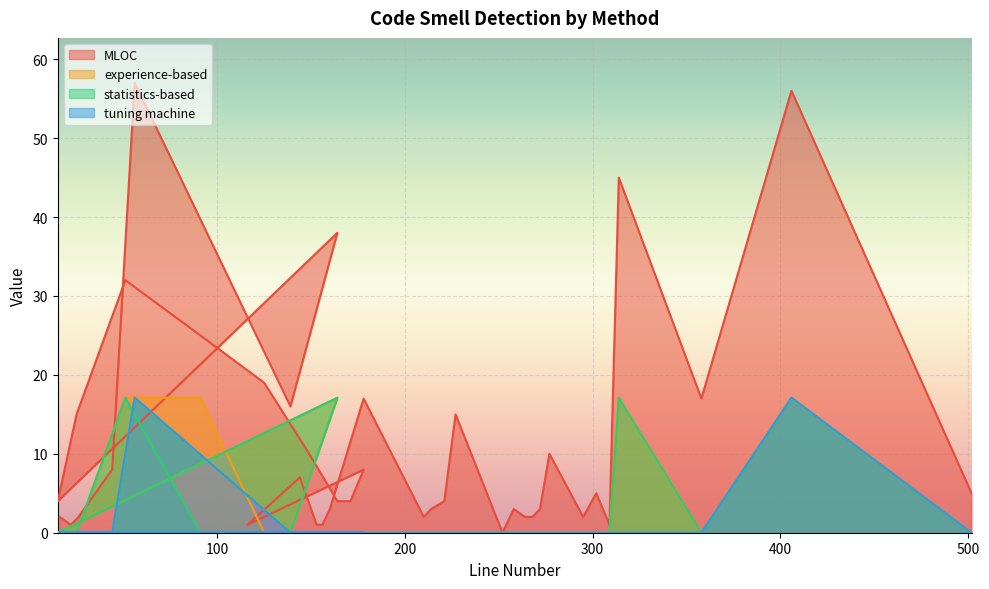

At which category is the sum across all series the highest?

56